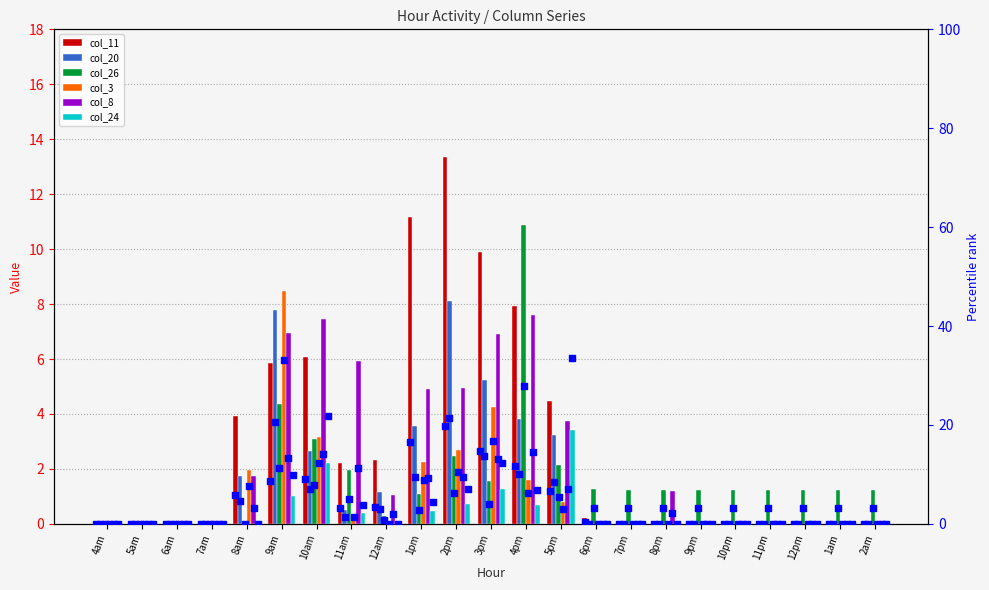

Which series has the largest total across all categories?

col_11